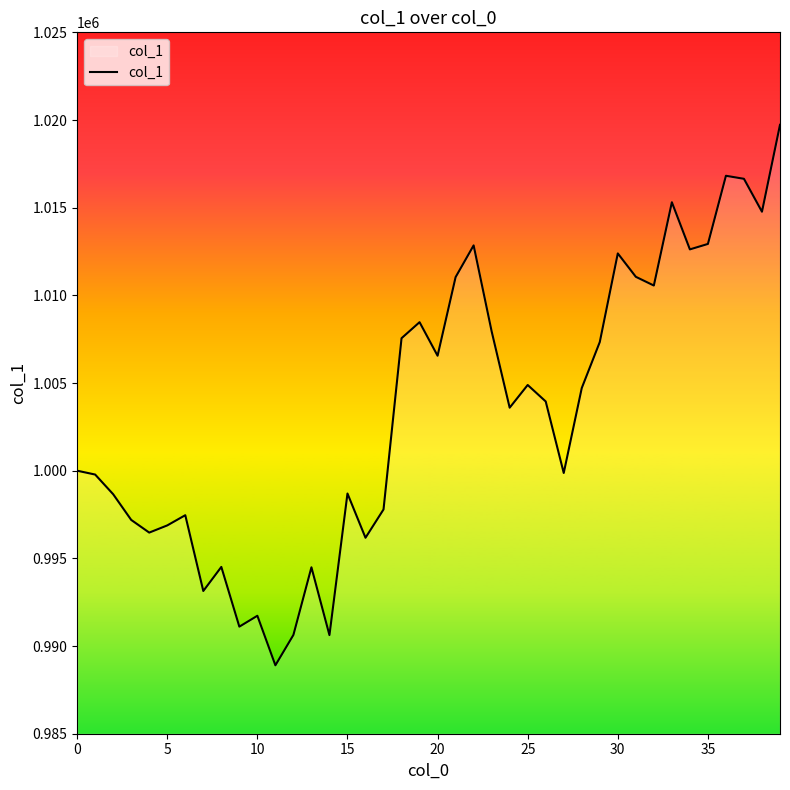

What is the smallest value displayed?

988902.2